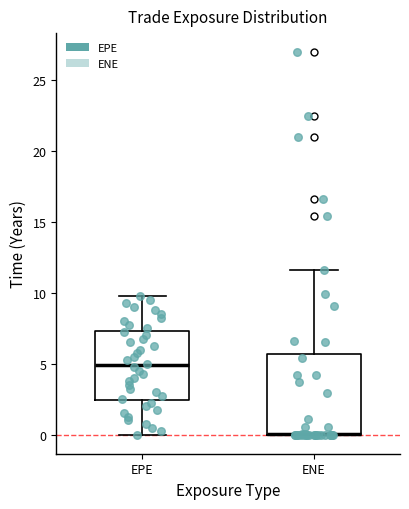

Where is the lower edge of the box for EPE on the y-axis? The values are not printed on the chart, so give them approximately, as read against the axis.

2.5